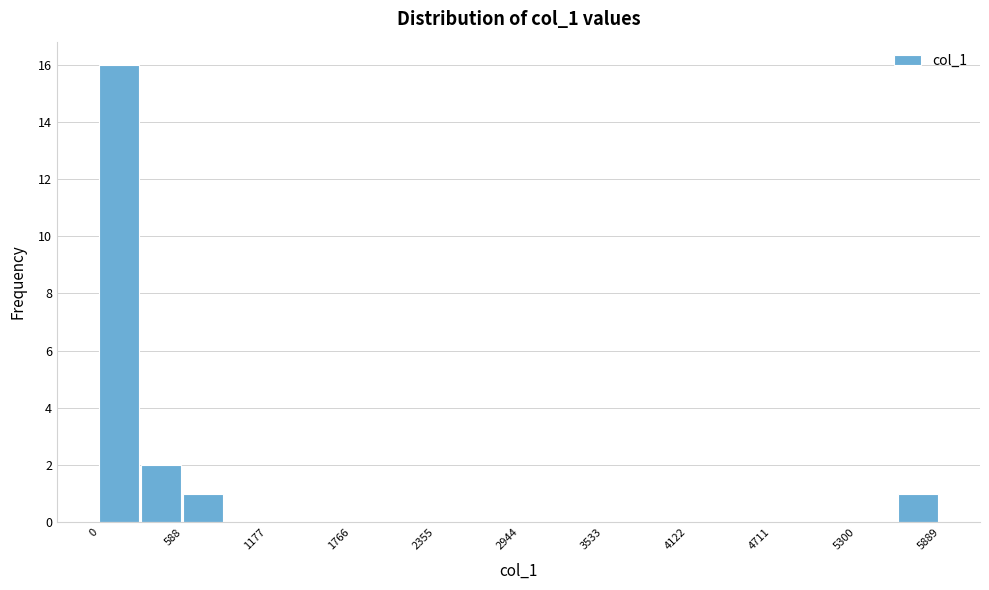

Read against the x-axis, roughly where is the centre of the tallest bar?

100